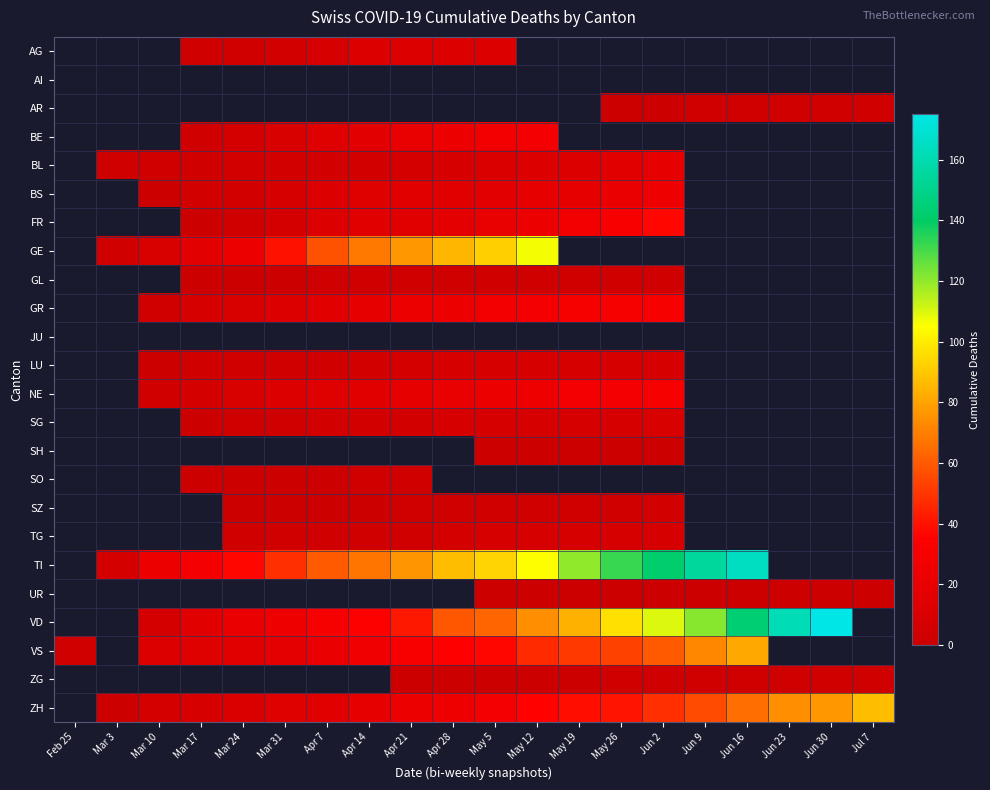

The value of LU at Apr 28 is 1.7. True or false?

False